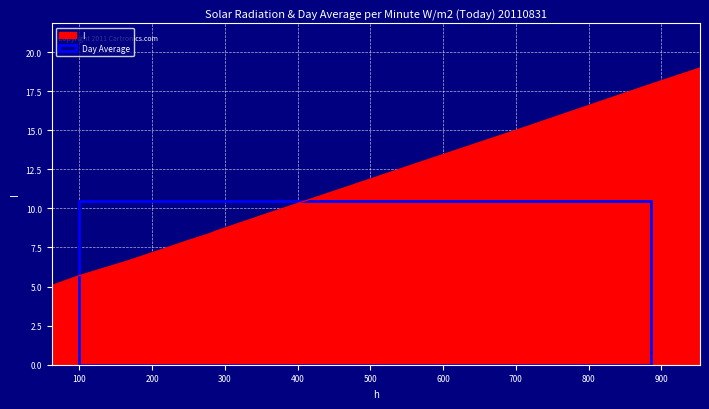

How many lines are shown in the chart?

1